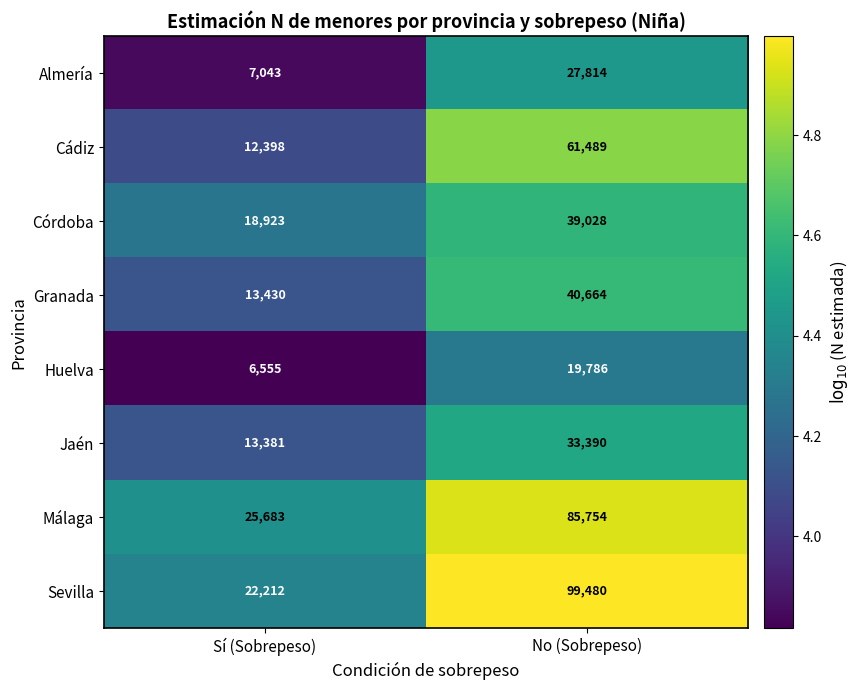

What is the difference between the maximum and minimum values in the Huelva series?

13231